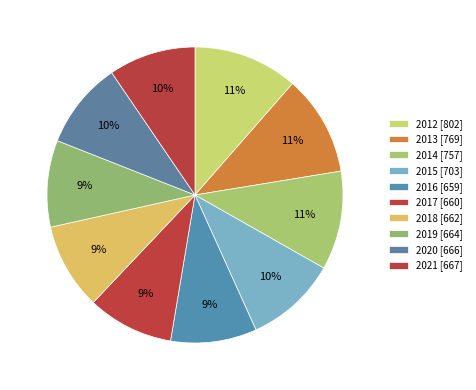

Is it true that 2014 is 11% of the pie?

True